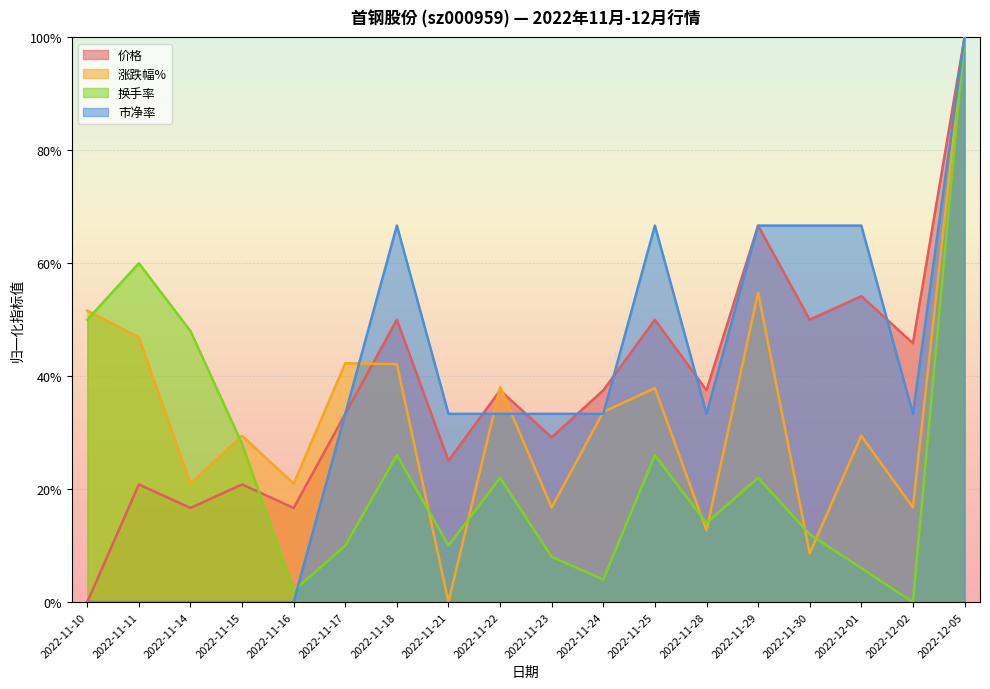

Is the value of 涨跌幅% at 2022-11-15 greater than the value of 价格 at 2022-11-30?

No